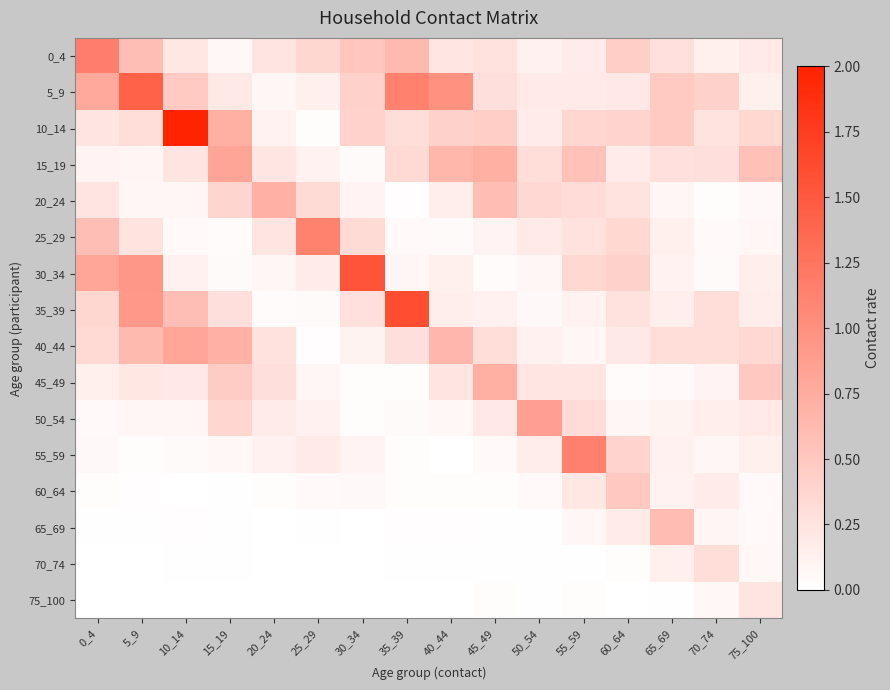

Which series has the widest spread of values?

10_14